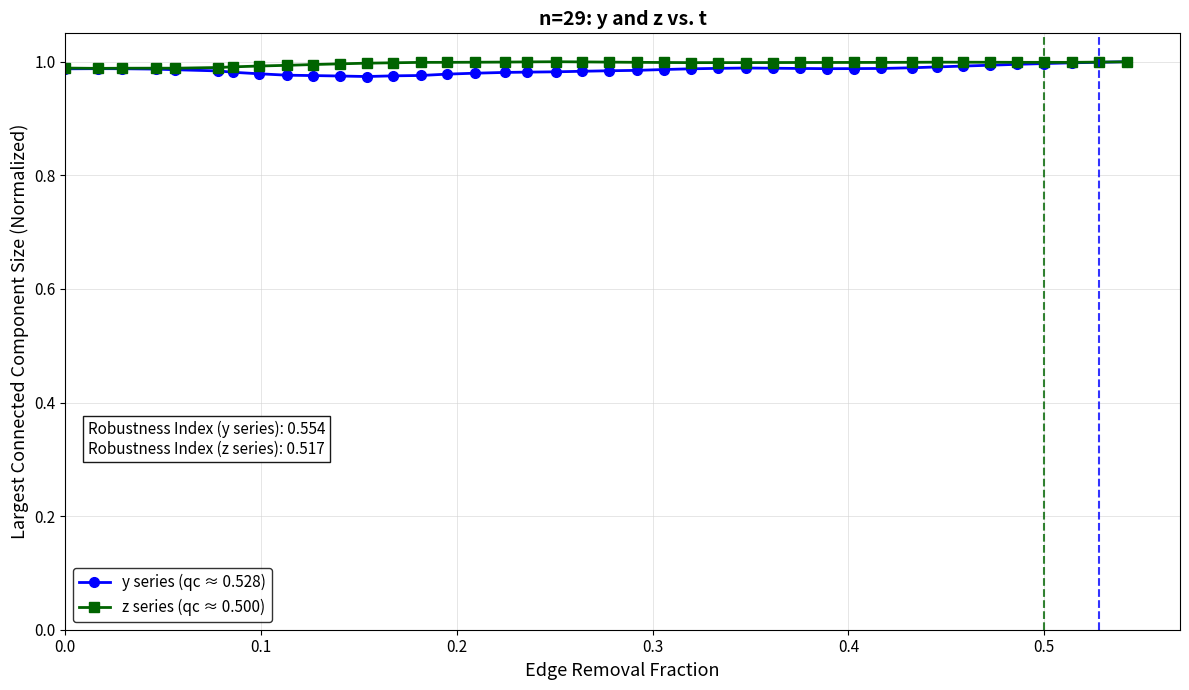

At how many categories does at least one series exceed 0?

40